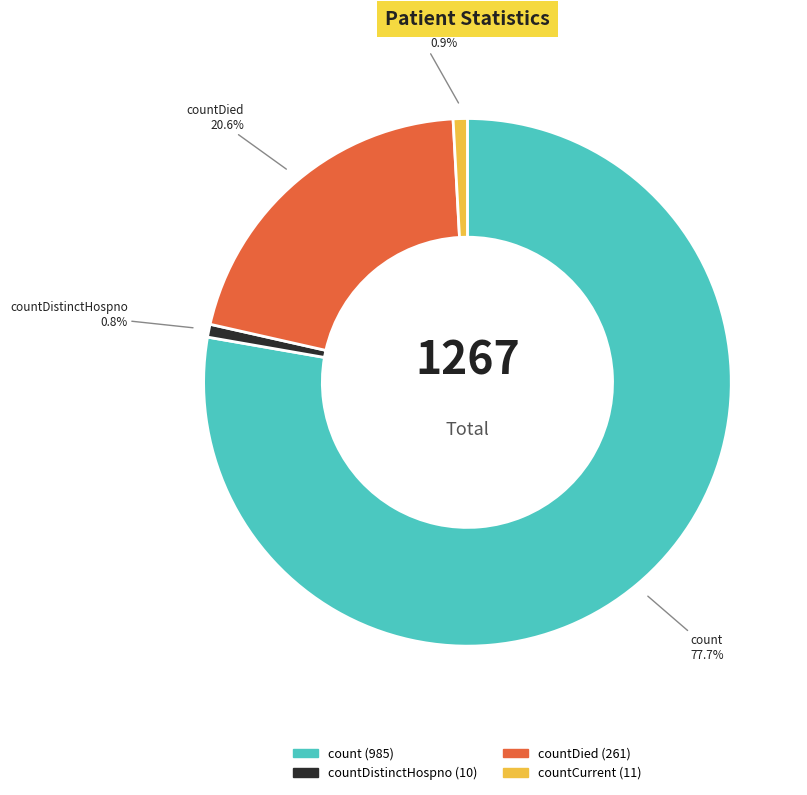

Count the number of slices in the pie.

4